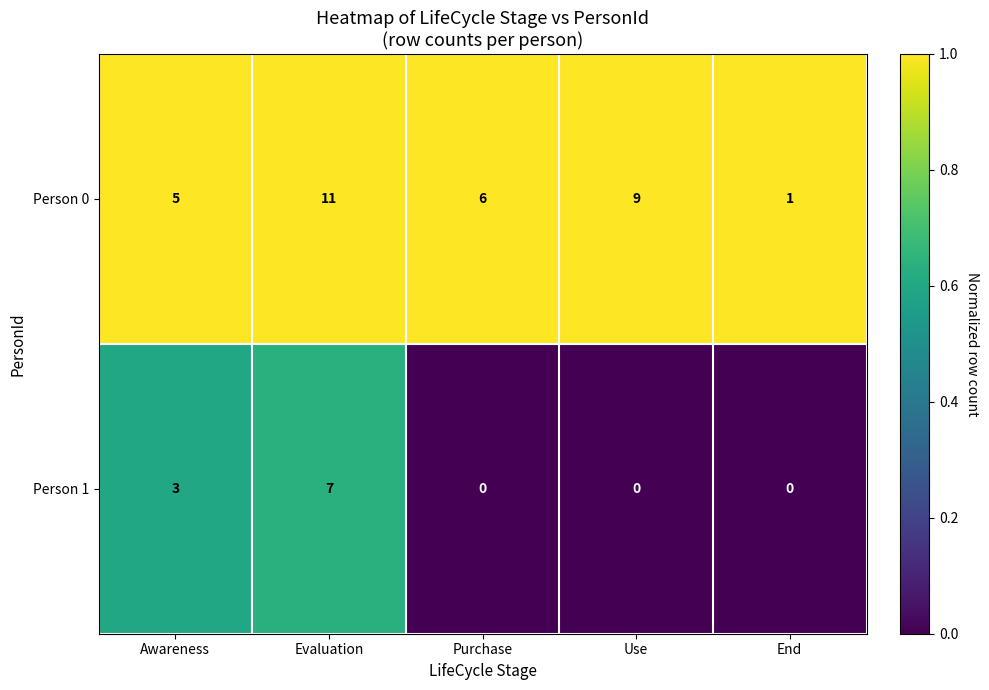

Reading left to right, what are all the values shown in this chart?

Person 0: 5	11	6	9	1
Person 1: 3	7	0	0	0